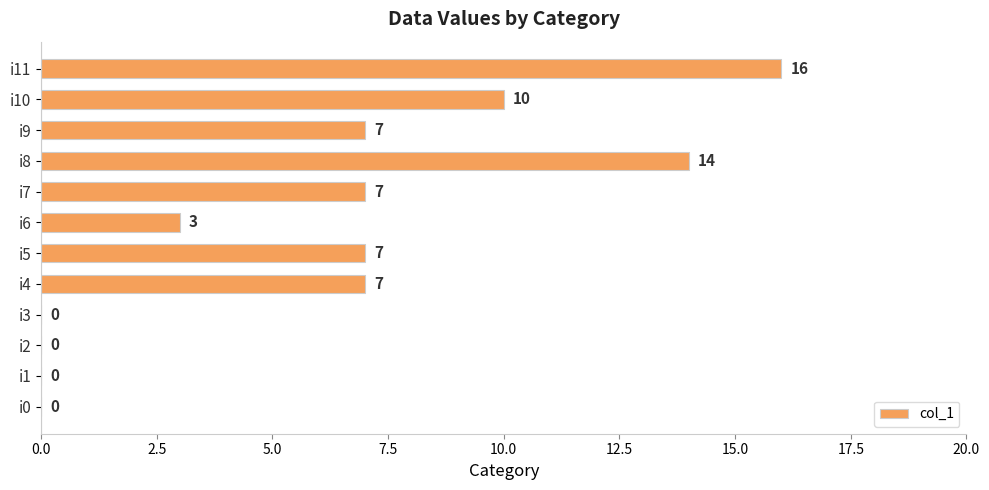

Reading bottom to top, list all the values displayed in this chart.

i0=0	i1=0	i2=0	i3=0	i4=7	i5=7	i6=3	i7=7	i8=14	i9=7	i10=10	i11=16